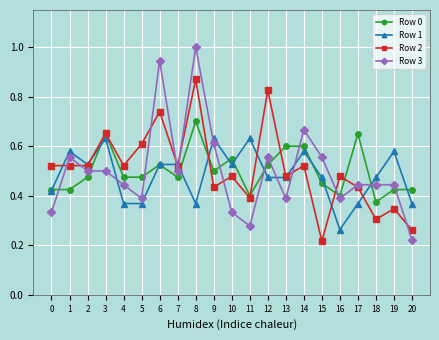

Is it true that Row 2 equals 0.3 at 18?

True